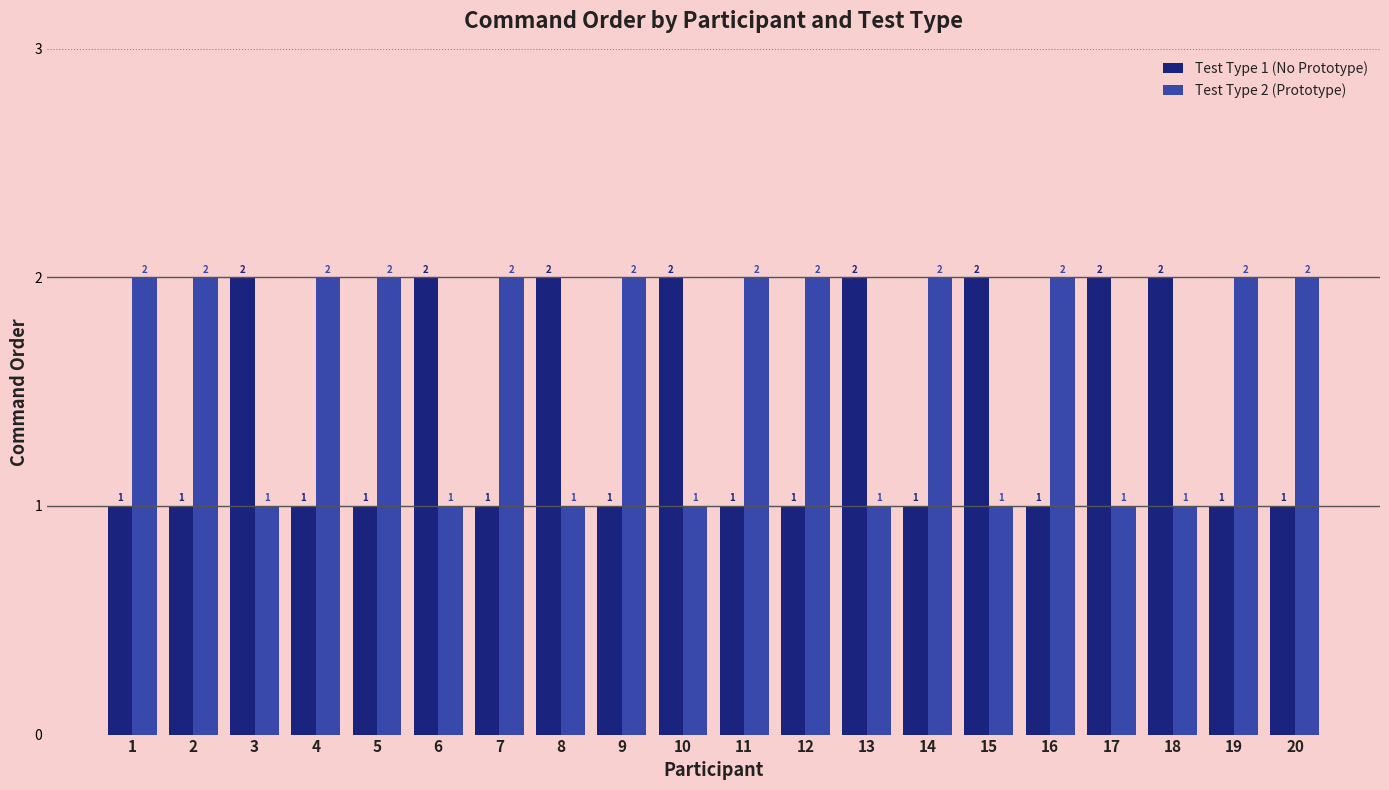

True or false: Test Type 2 (Prototype) has a value of 2 at 14.

True